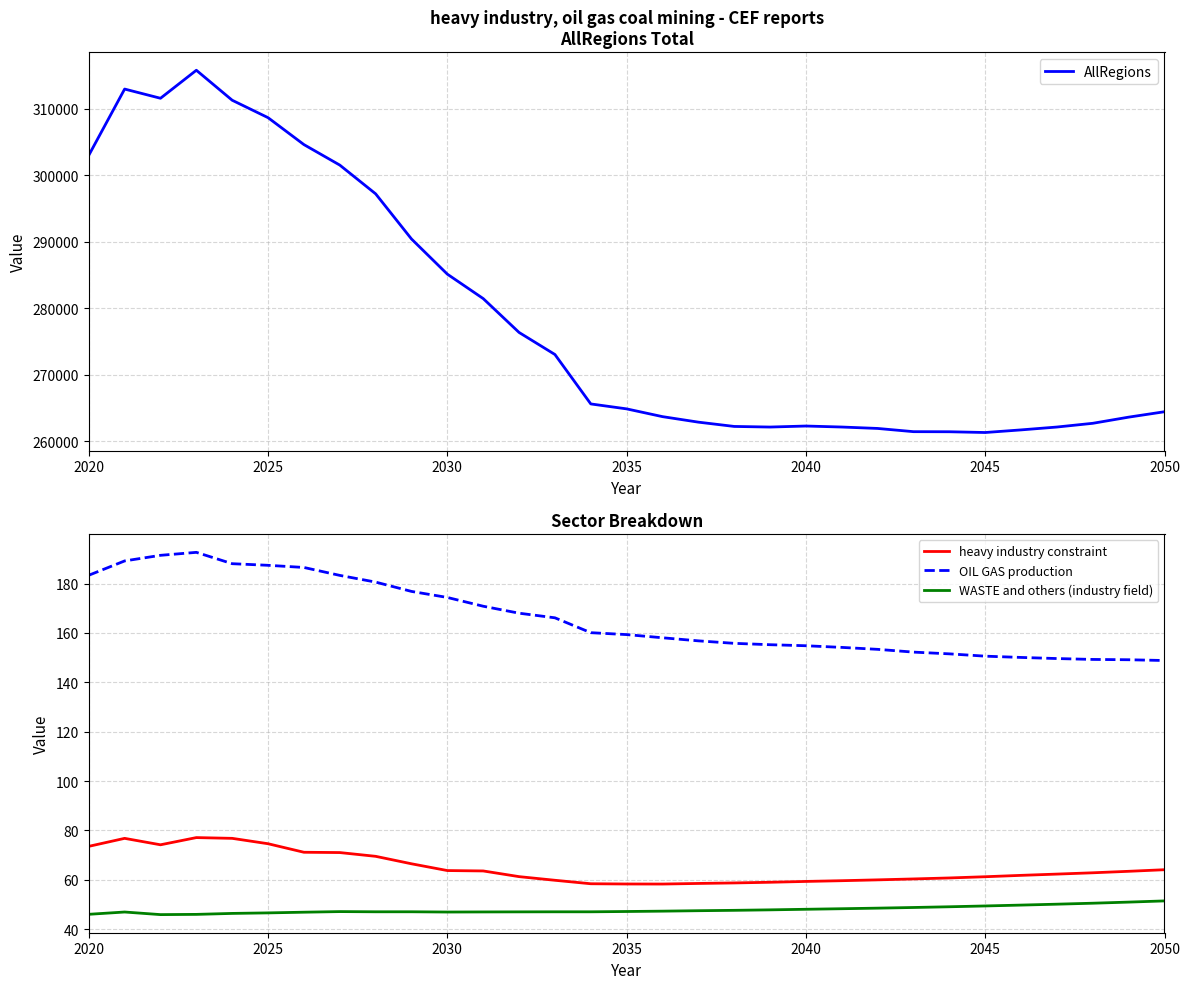

What is the maximum value for AllRegions?

315777.7